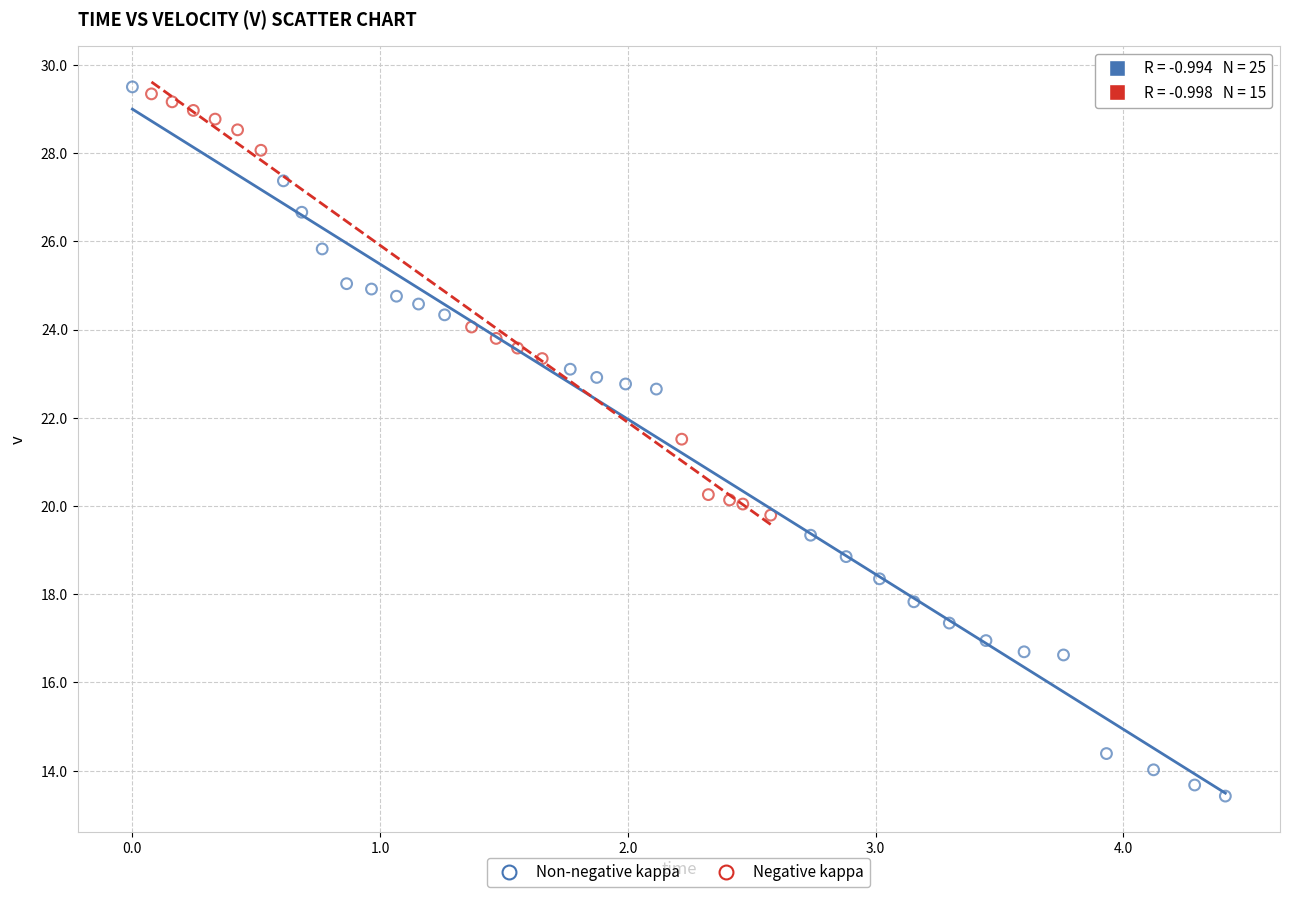

Which series has the widest spread of Y values?

Non-negative kappa